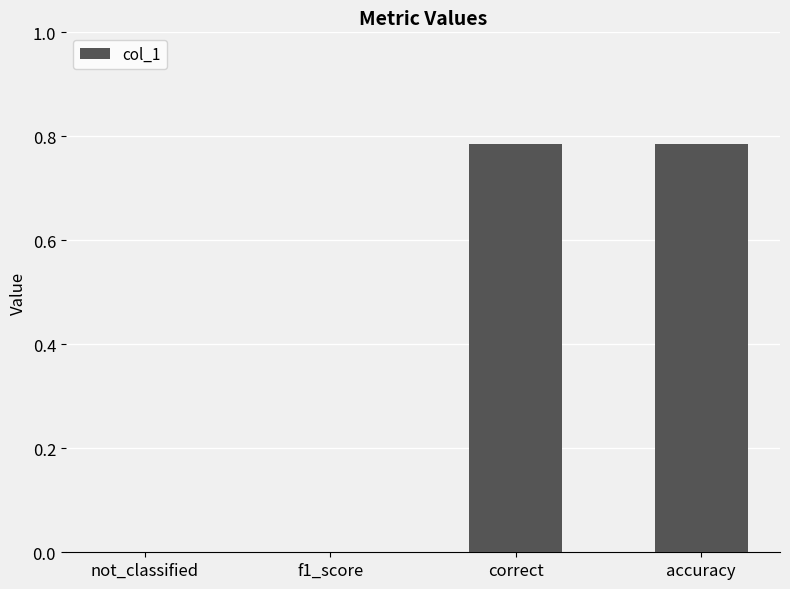

Is it true that the value at f1_score is 0.4?

False